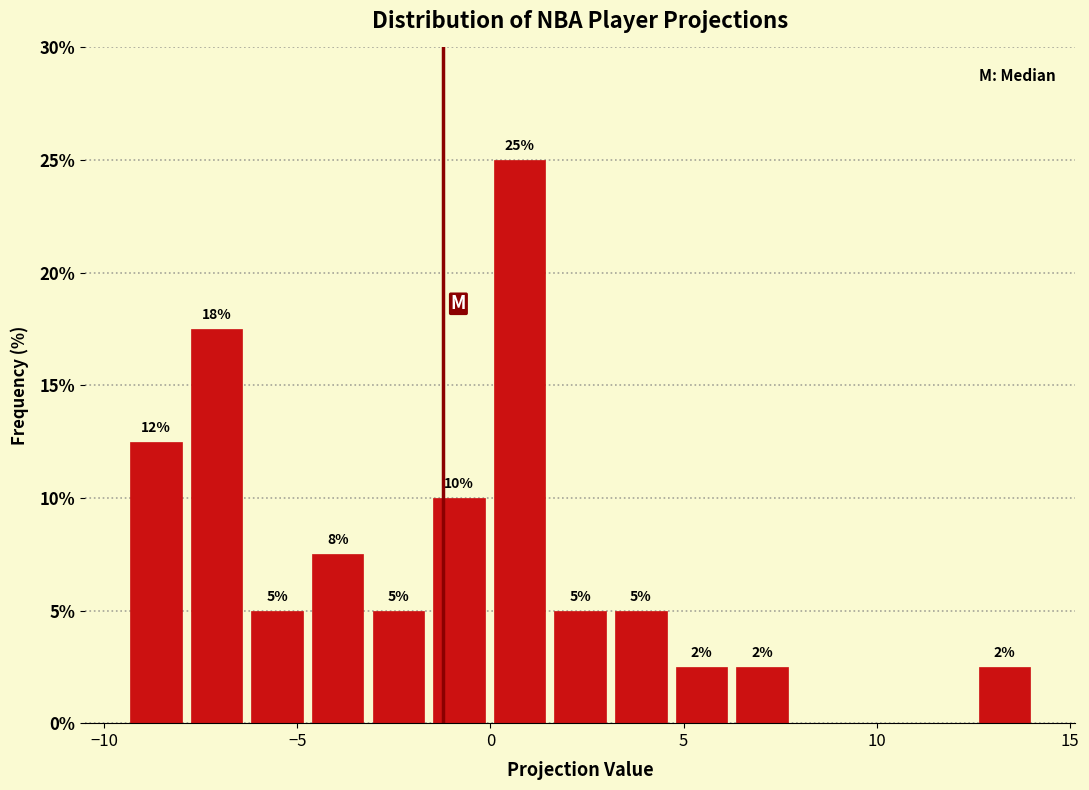

Around what value on the x-axis is the tallest bar? Give the approximate position of its centre, as read against the axis.

1.0